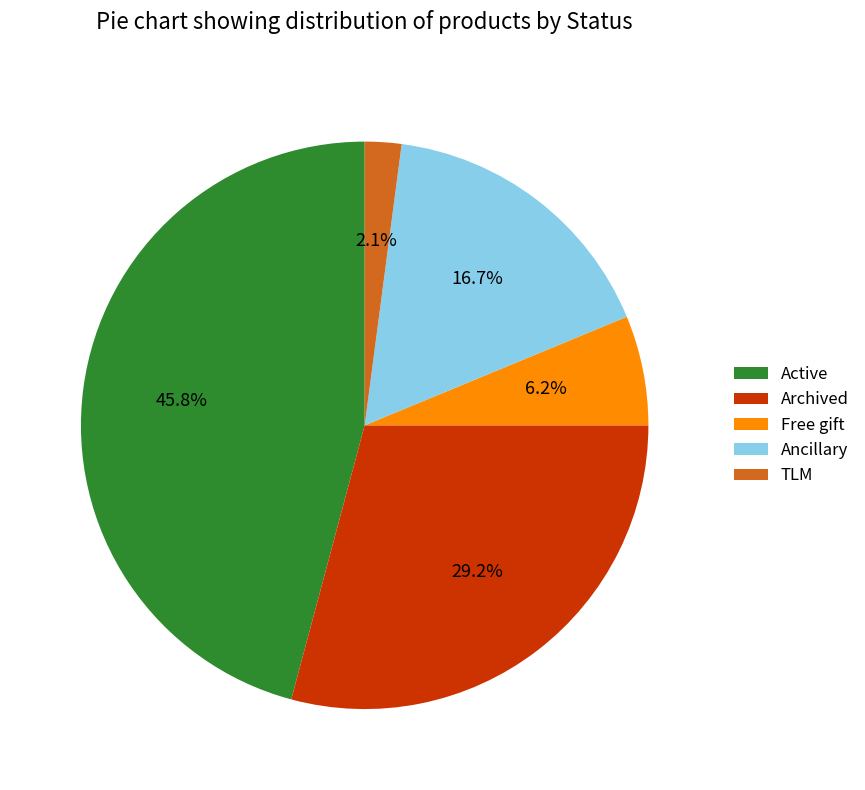

Combined, do Ancillary and Active account for over 50%?

Yes